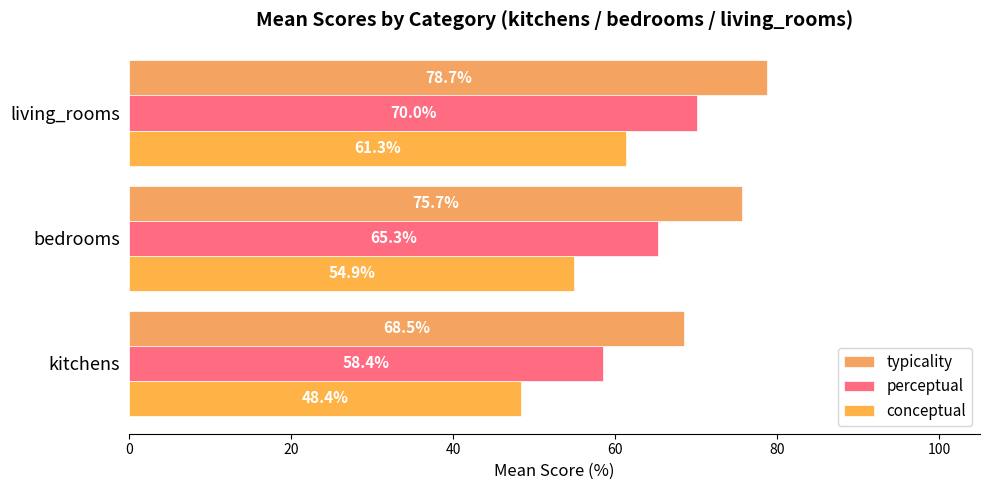

How many series are shown in this chart?

3